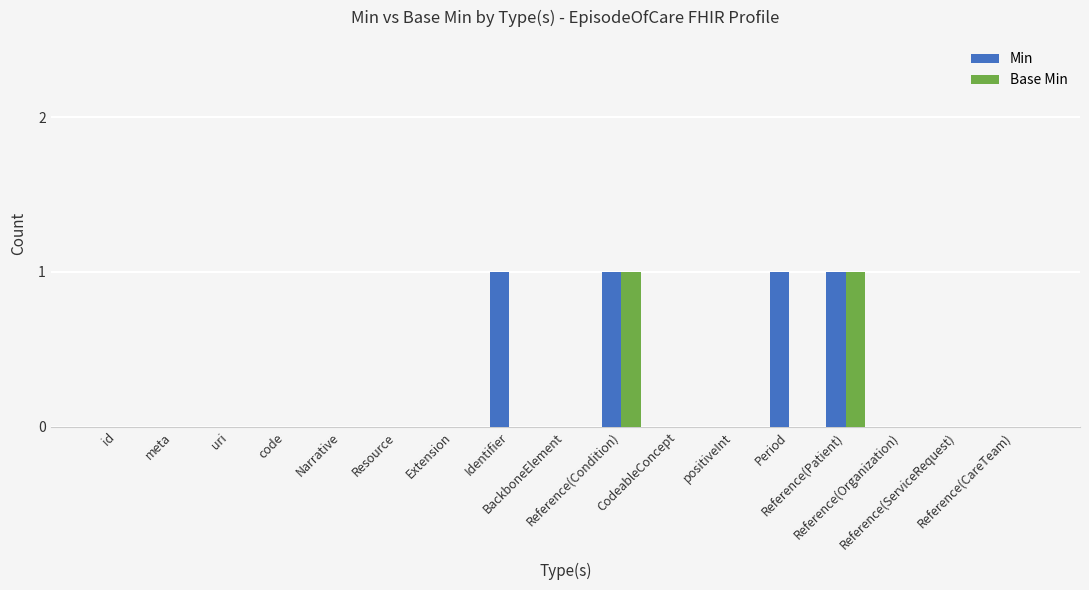

Which series has the largest total across all categories?

Min